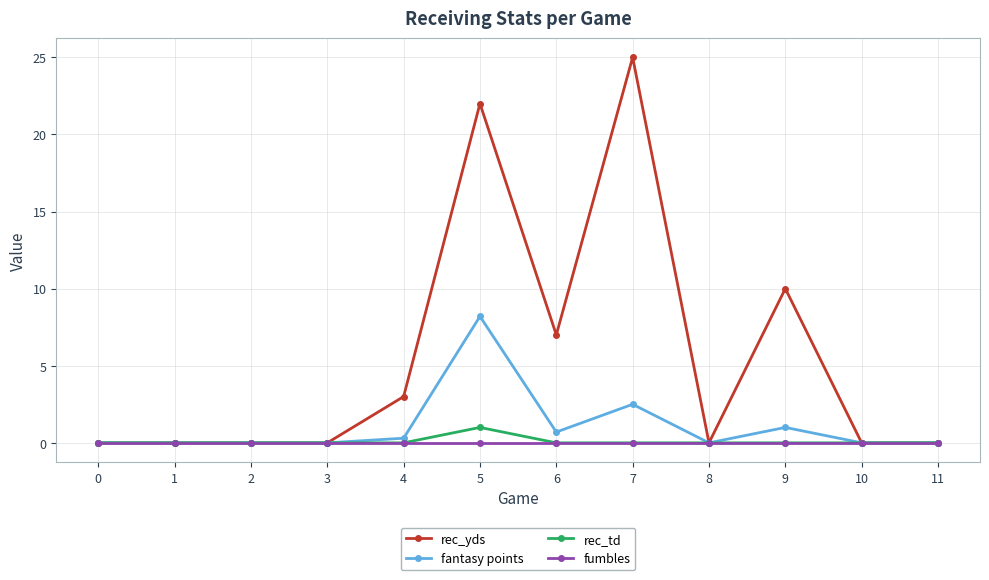

What is the difference between the highest and lowest values at 6?

7.0